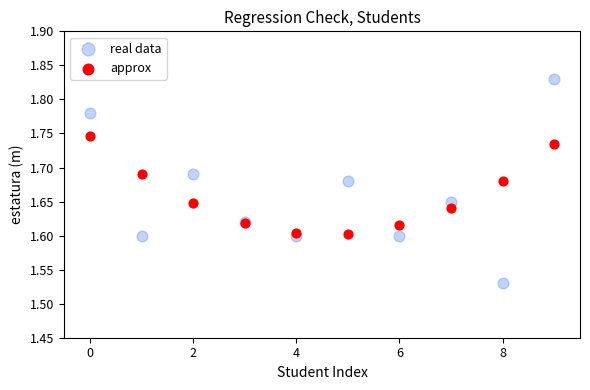

Which series contains the lowest Y value?

real data